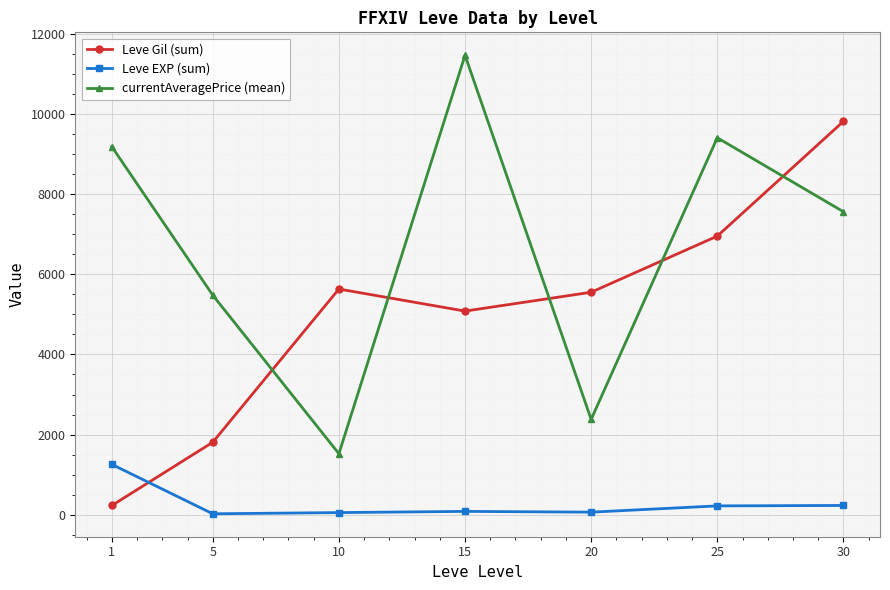

Is the value of currentAveragePrice (mean) at 10 greater than the value of Leve EXP (sum) at 1?

Yes